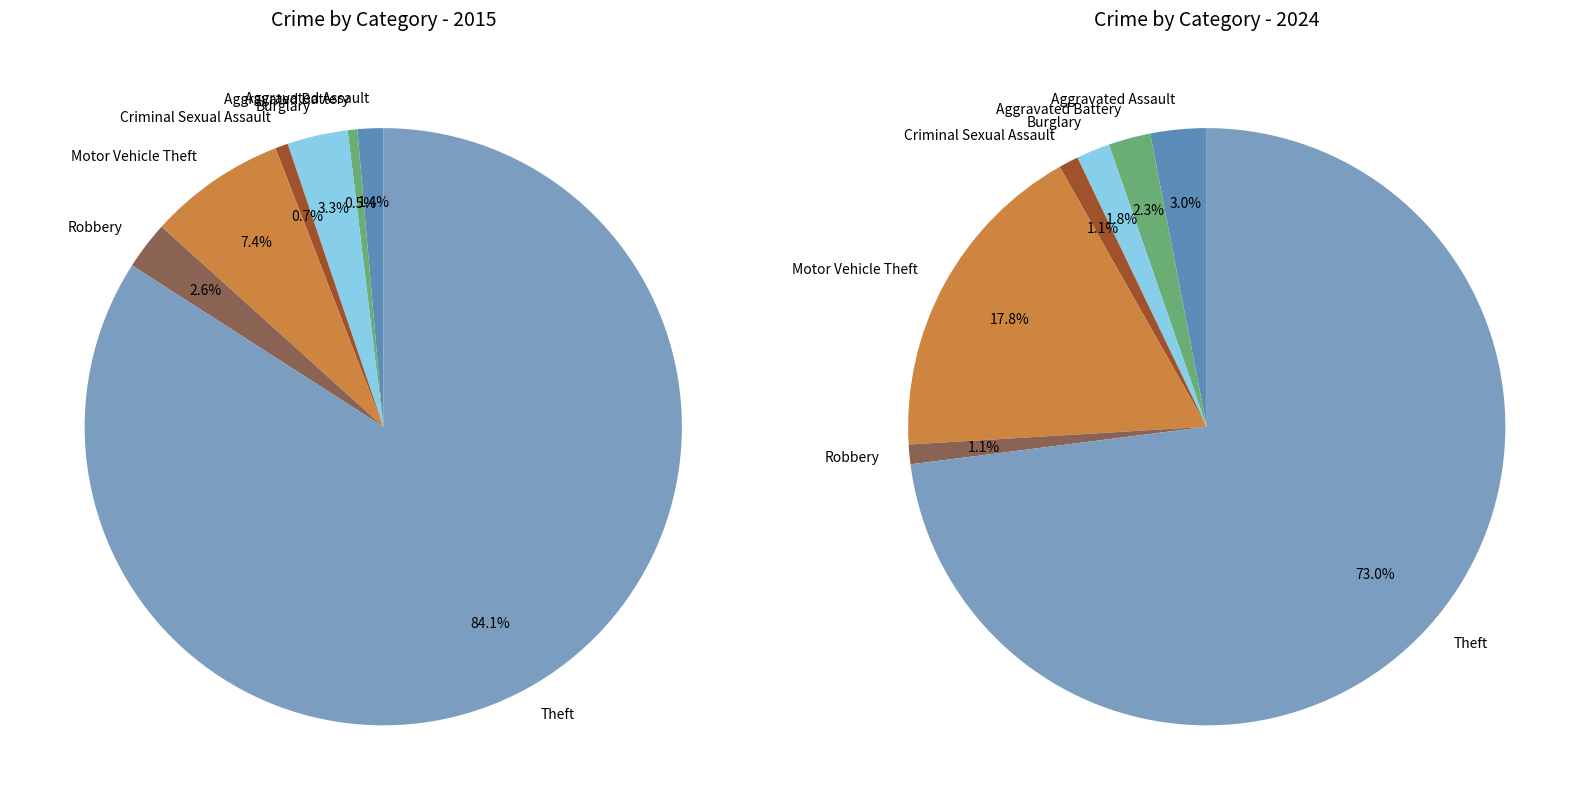

What portion of the pie excludes Criminal Sexual Assault?

98.9%